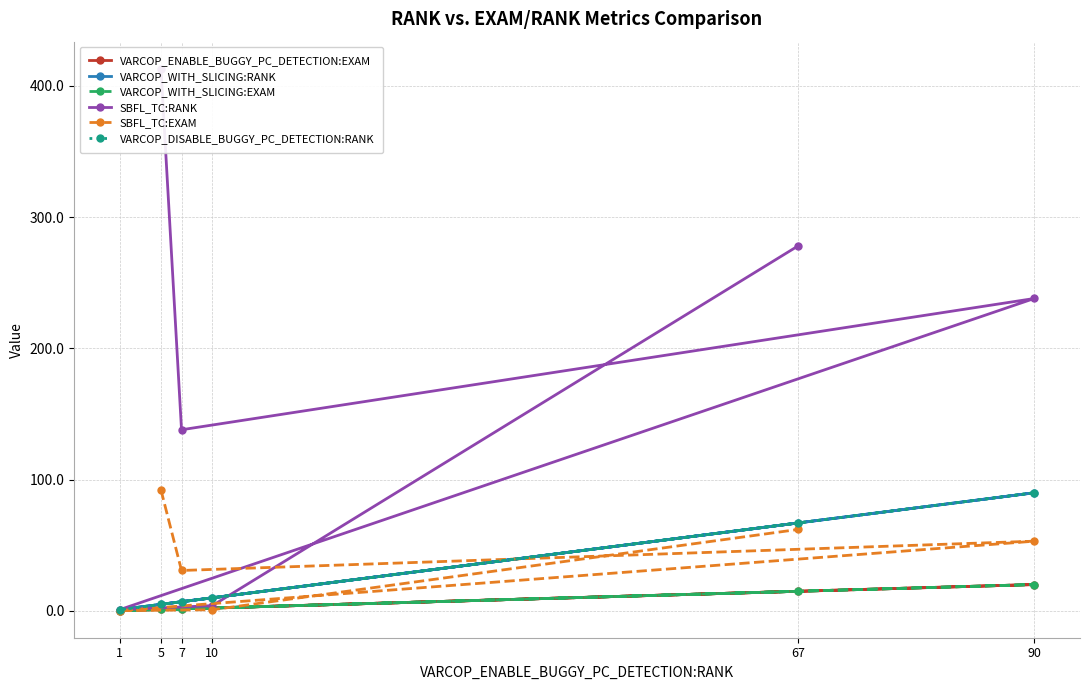

The SBFL_TC:EXAM series shows 0.9 at 10. True or false?

True